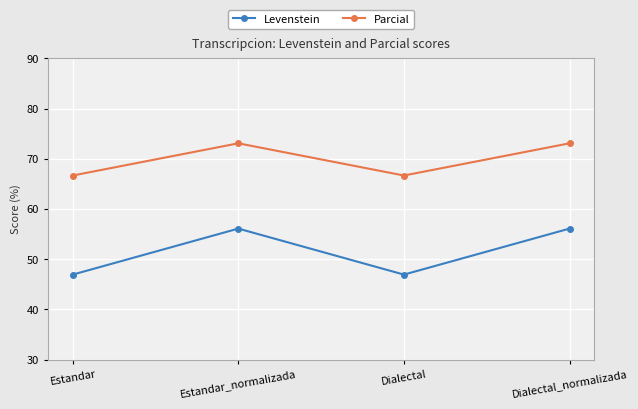

Is it true that Parcial equals 100.3 at Dialectal_normalizada?

False